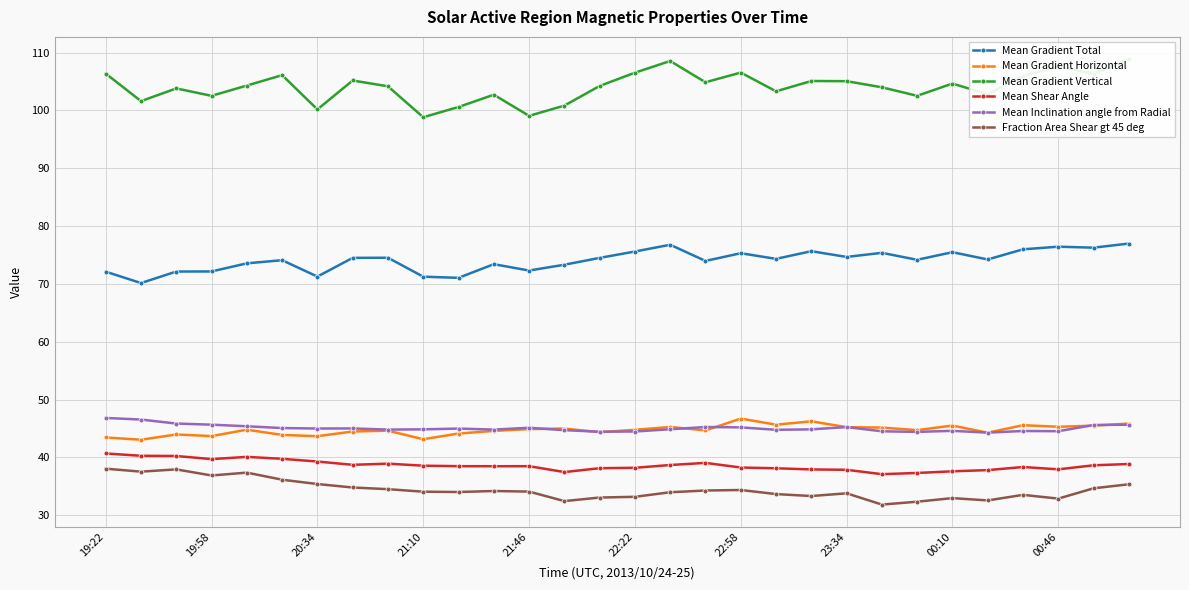

True or false: Fraction Area Shear gt 45 deg has a value of 36.9 at 19:58.

True